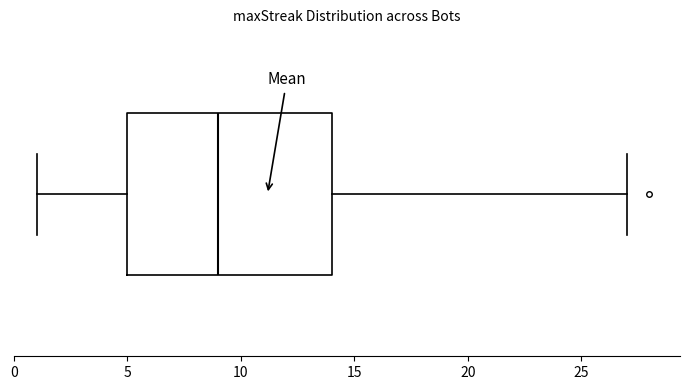

Where is the right edge of the box on the x-axis? The values are not printed on the chart, so give them approximately, as read against the axis.

14